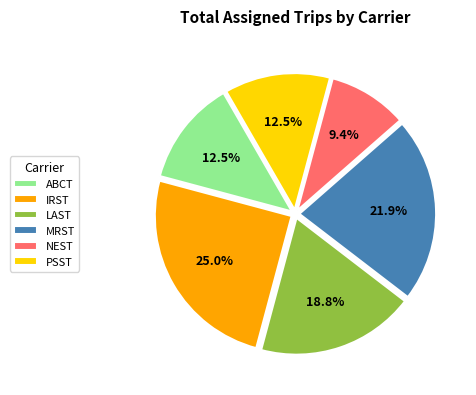

Count the number of slices in the pie.

6